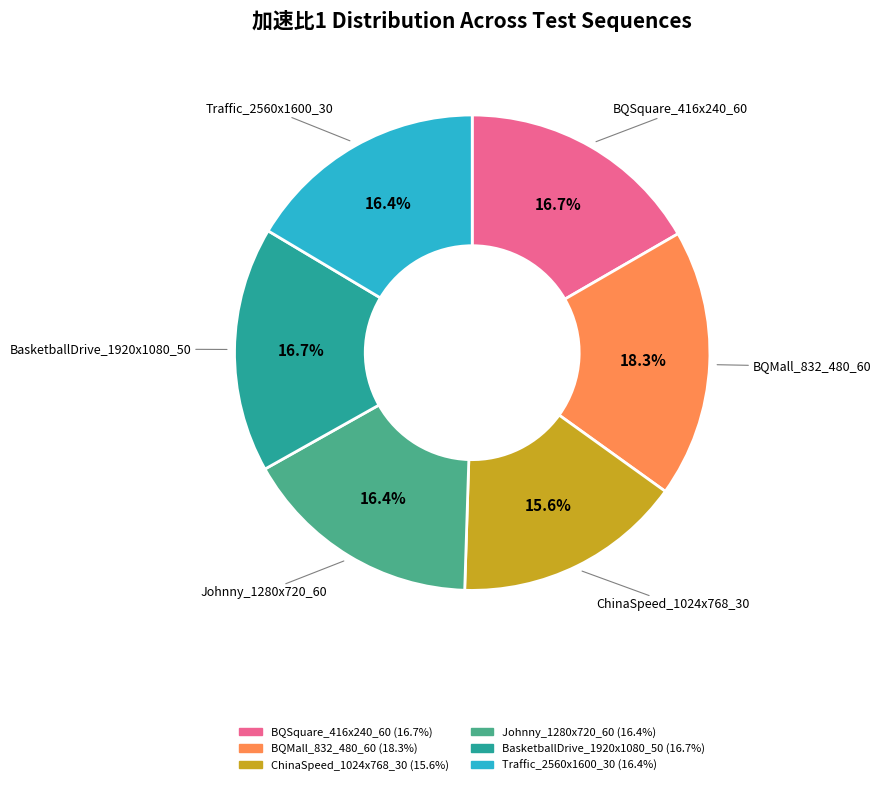

What is the largest slice in the pie chart?

BQMall_832_480_60